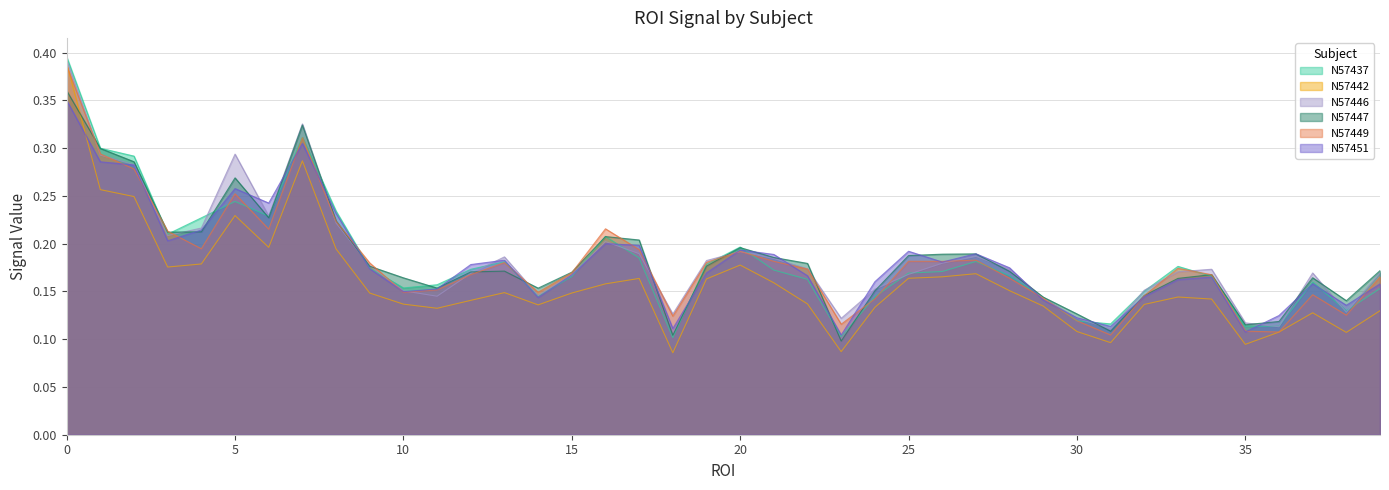

List the series in order of their peak value, highest first.

N57437, N57446, N57442, N57449, N57447, N57451